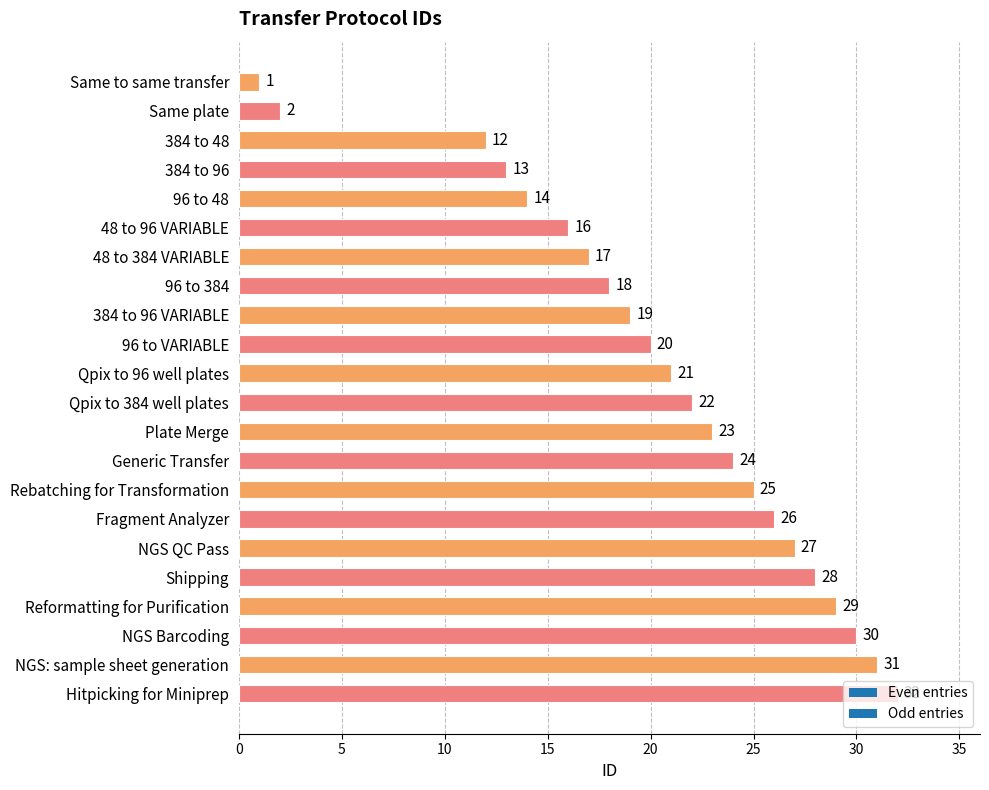

How many series are shown in this chart?

1